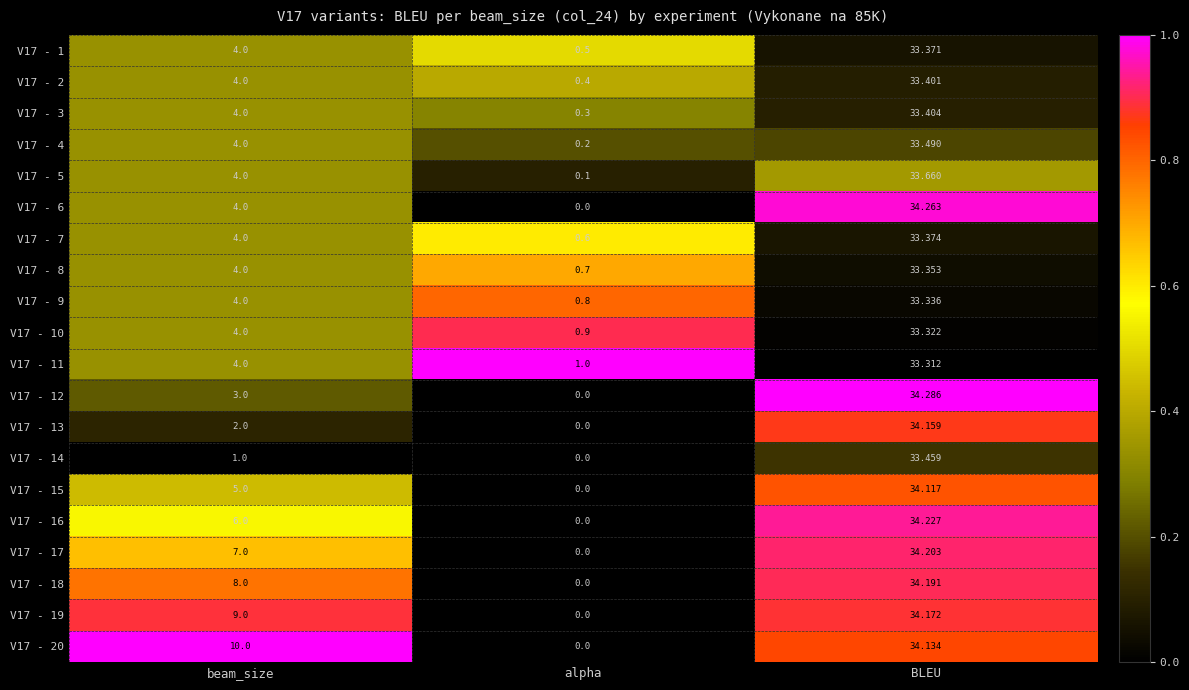

At how many categories does at least one series exceed 0?

3